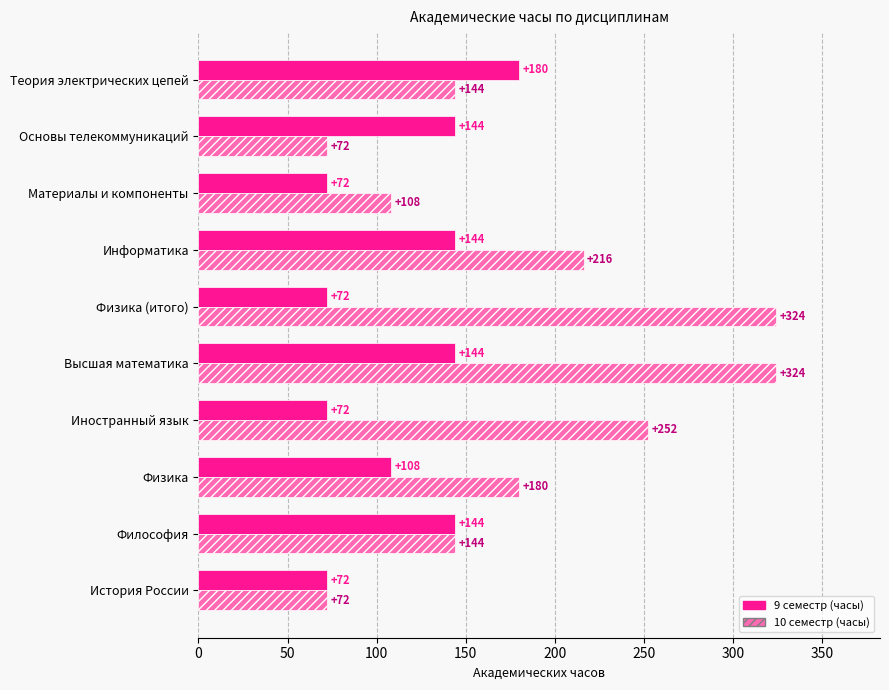

What is the difference between the maximum and minimum values in the 10 семестр (часы) series?

252